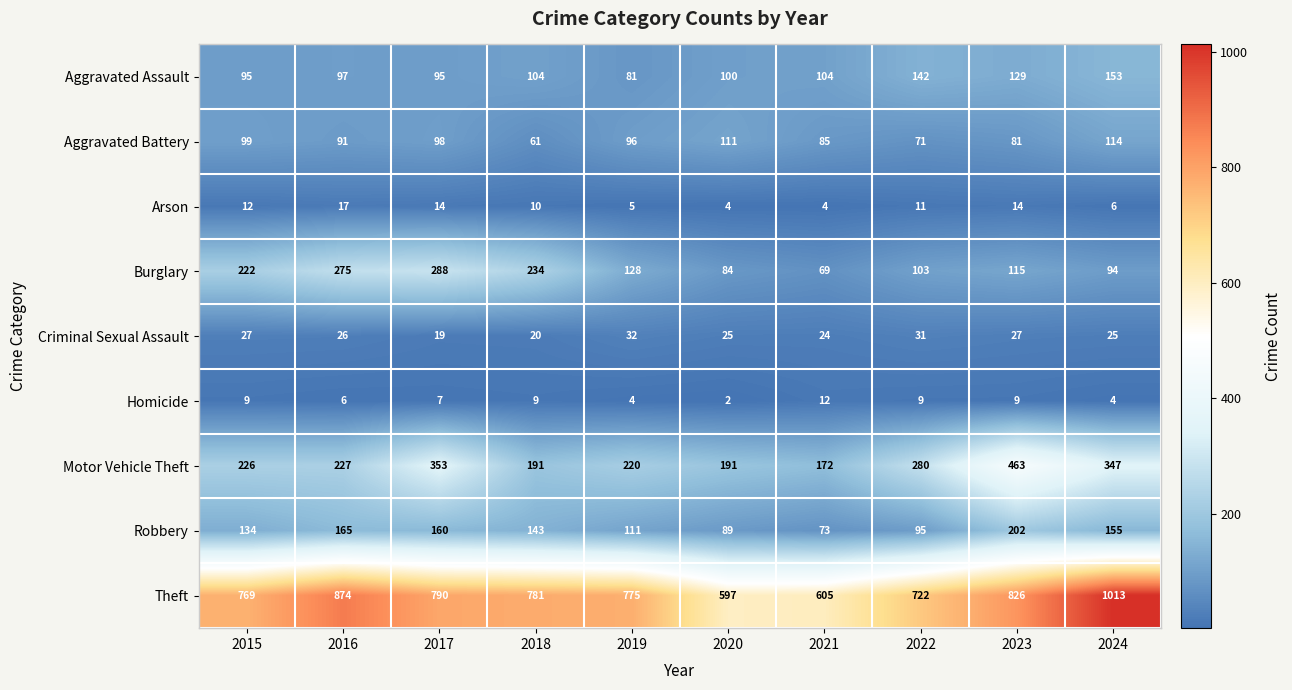

List the series in order of their peak value, lowest first.

Homicide, Arson, Criminal Sexual Assault, Aggravated Battery, Aggravated Assault, Robbery, Burglary, Motor Vehicle Theft, Theft